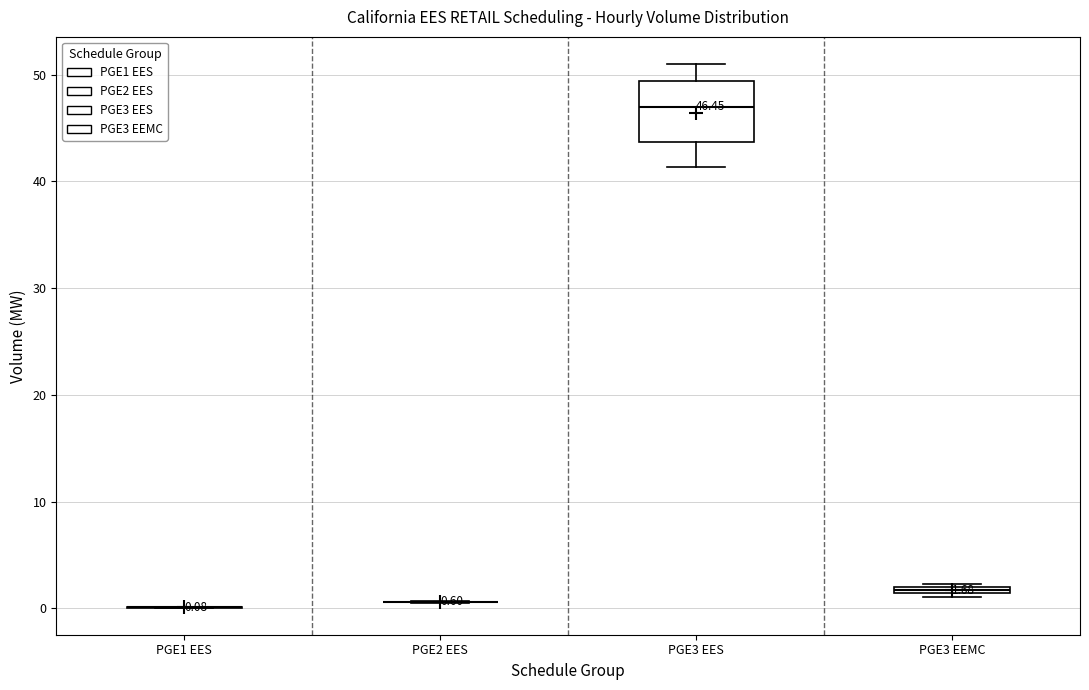

Comparing the boxes themselves (not the whiskers), which one is the tallest?

PGE3 EES